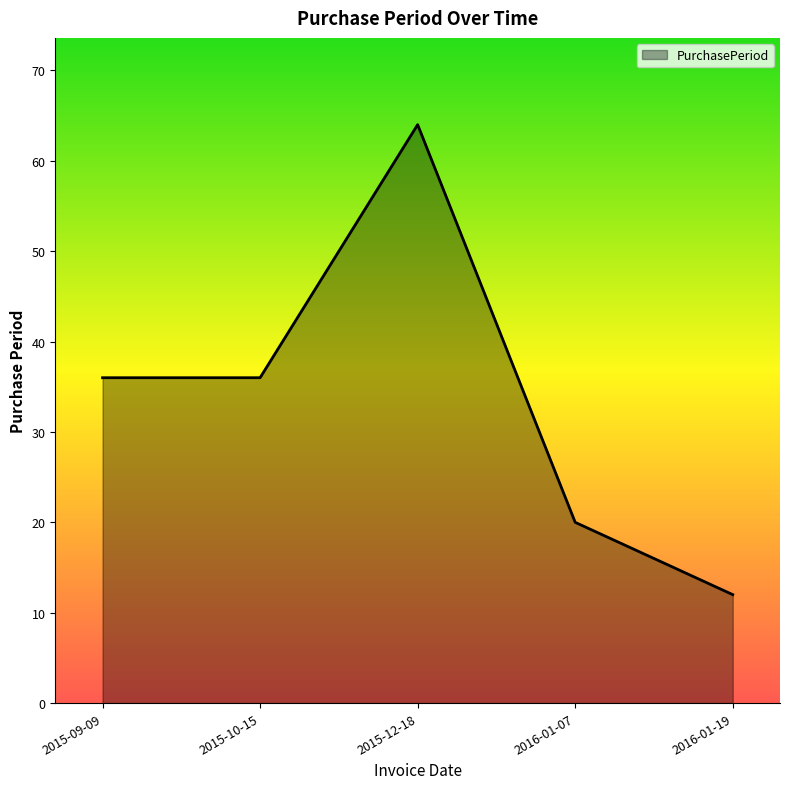

Which has a higher value, 2016-01-07 or 2015-10-15?

2015-10-15